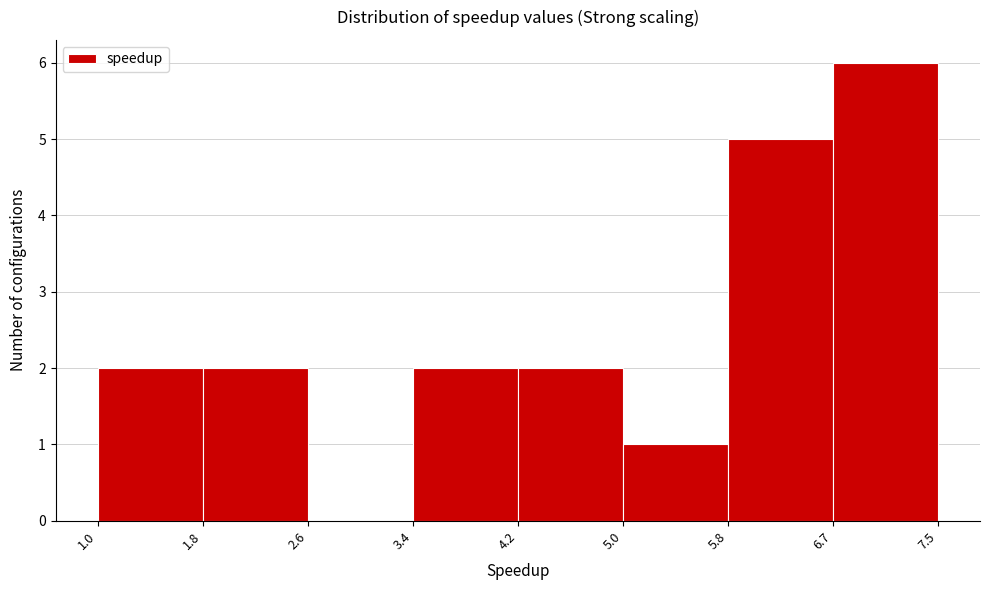

How tall is the bar that spans 6.7 to 7.5 on the x-axis? The values are not printed on the chart, so give them approximately, as read against the axis.

6